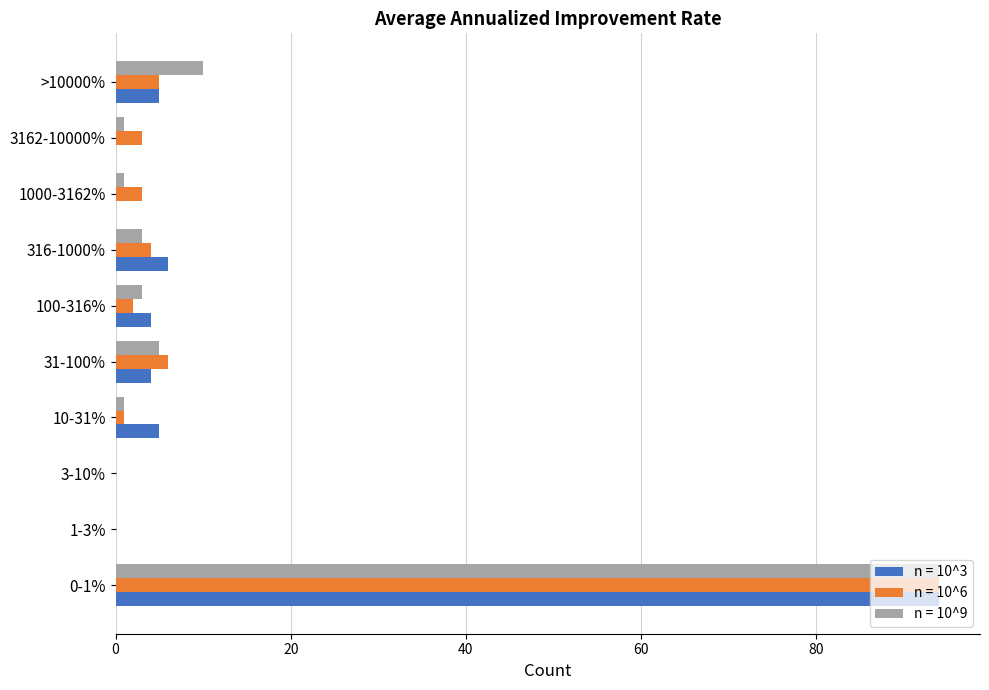

The n = 10^9 series shows 60 at 3-10%. True or false?

False